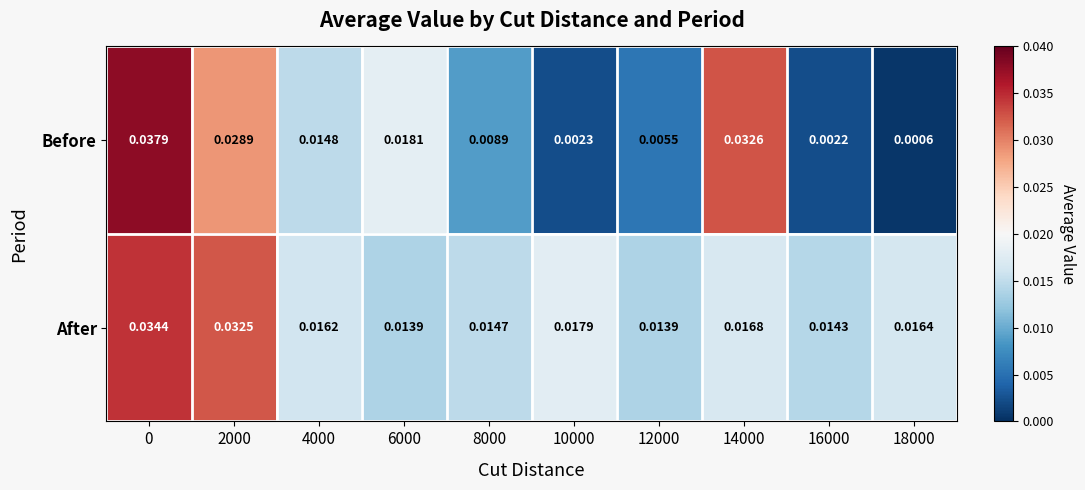

Between 8000 and 12000, which series saw the biggest shift?

Before